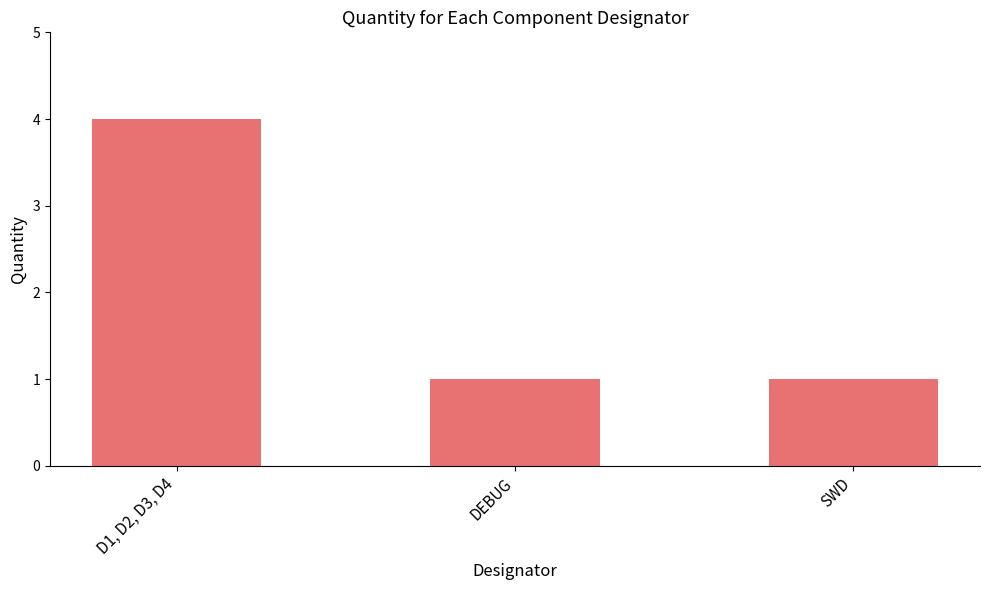

At which category does the chart reach its peak across all series?

D1, D2, D3, D4